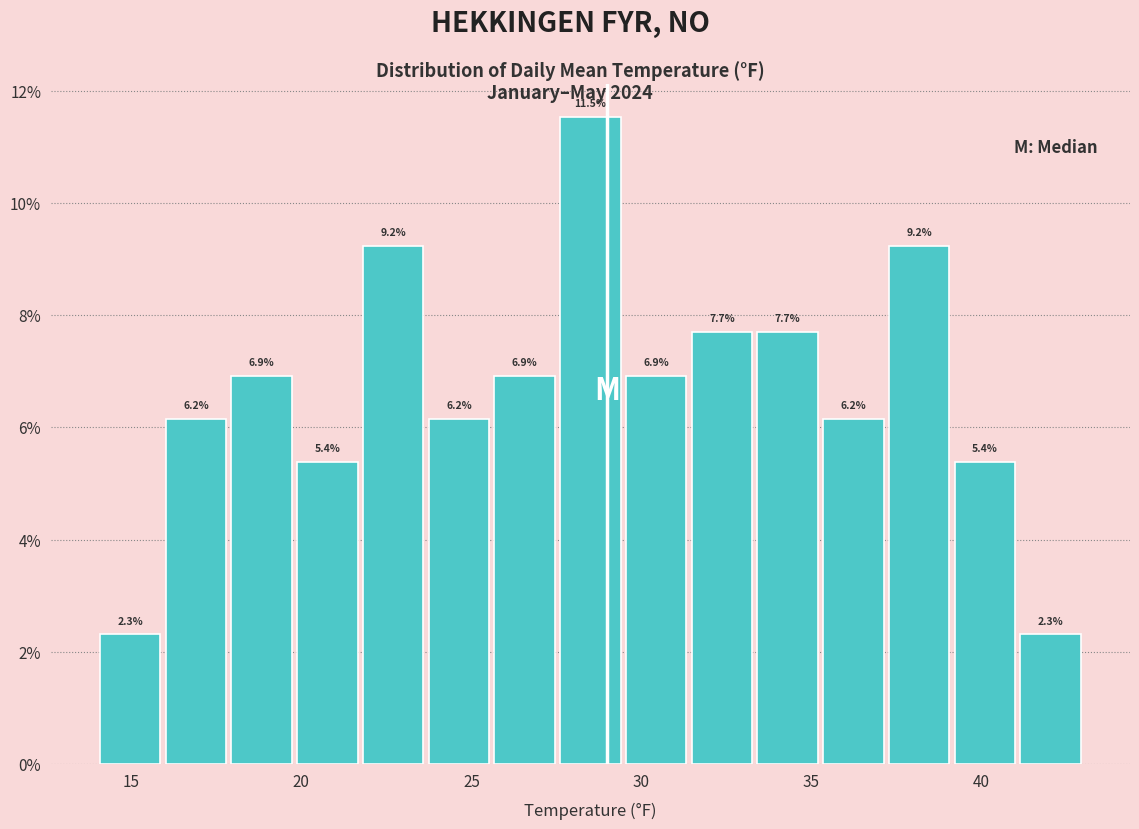

Around what value on the x-axis is the tallest bar? Give the approximate position of its centre, as read against the axis.

28.5